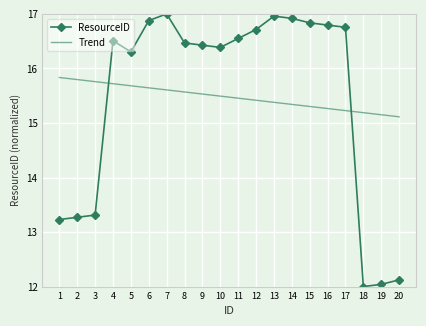

Where does the data first go above 16?

4